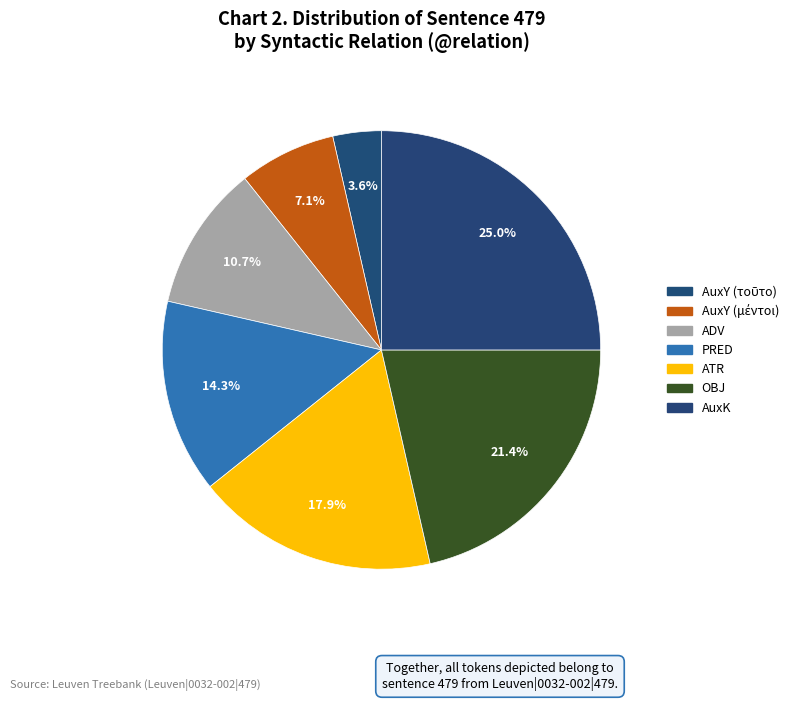

Is it true that AuxY (τοῦτο) is 4% of the pie?

True